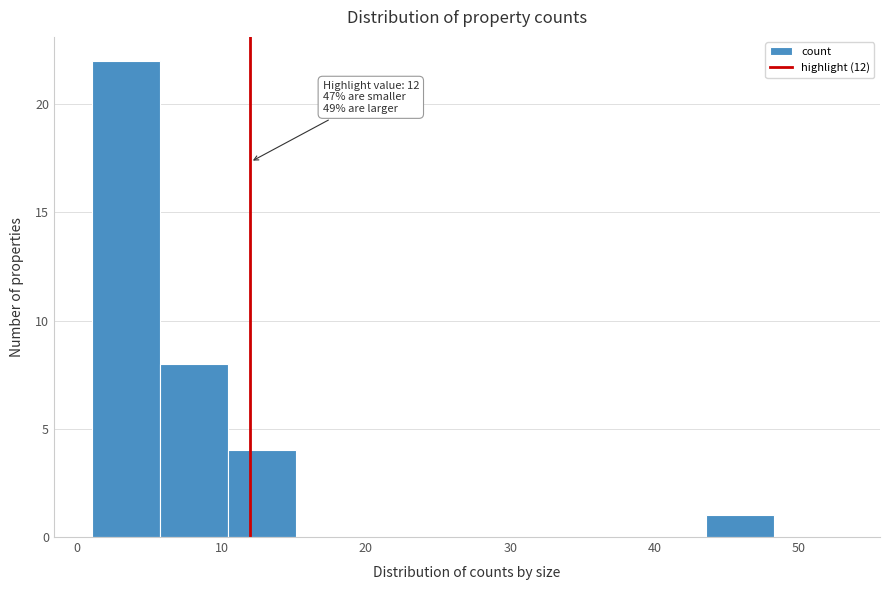

Which range on the x-axis has the tallest bar?

1 to 6